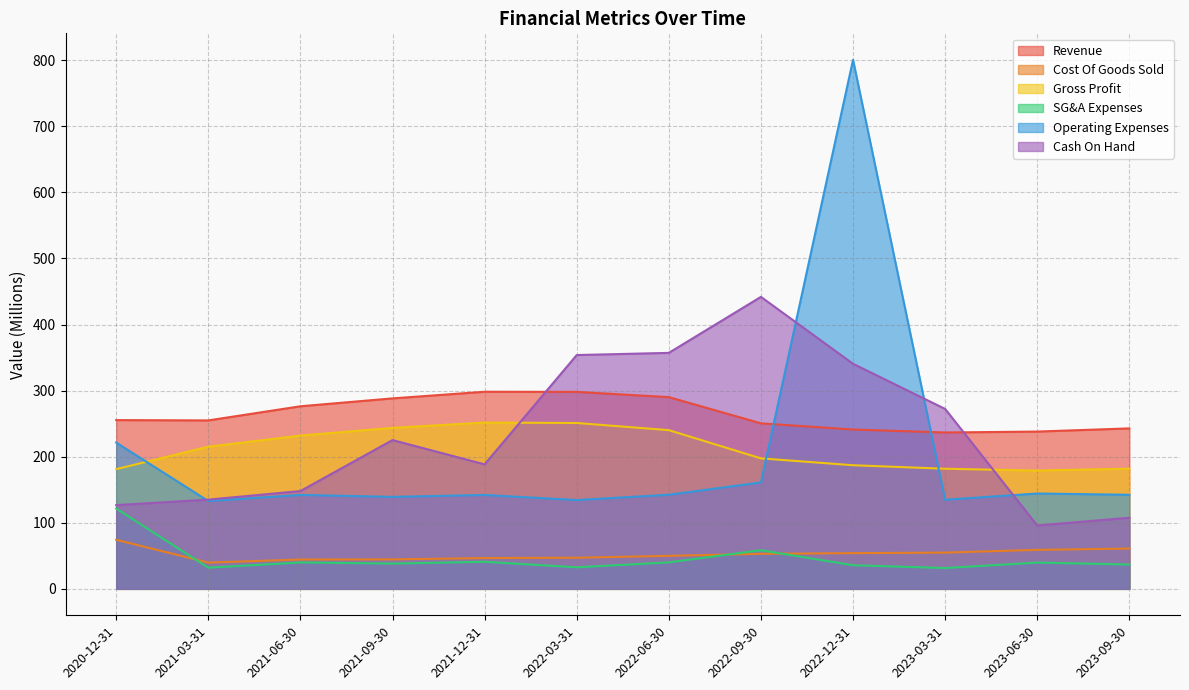

Which series changed the most between 2022-03-31 and 2022-12-31?

Operating Expenses